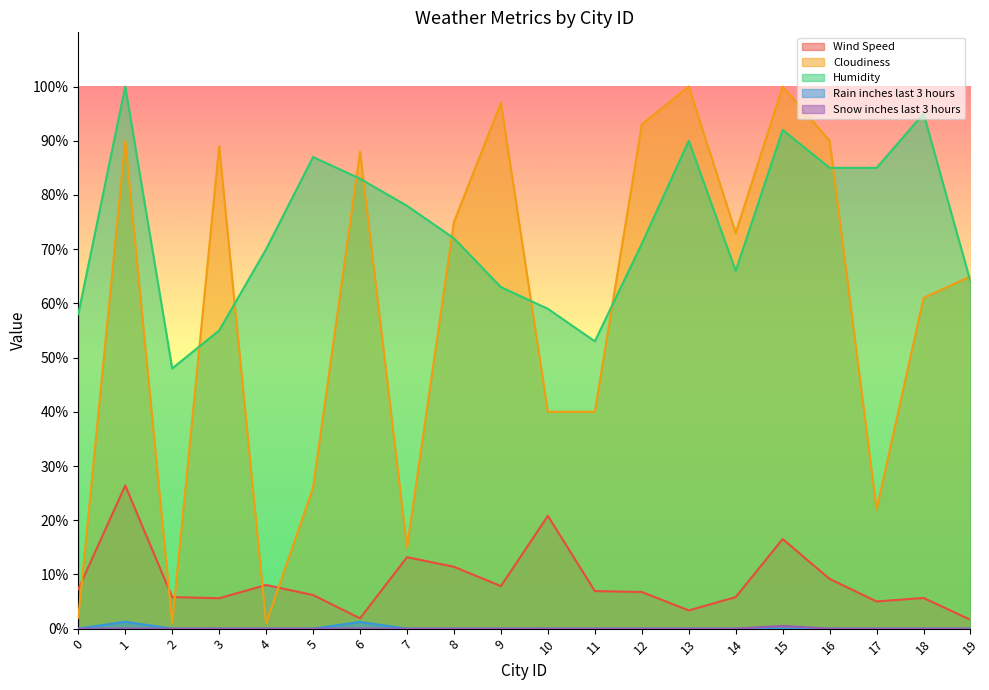

What is the difference between the highest and lowest values at 11?

53.0